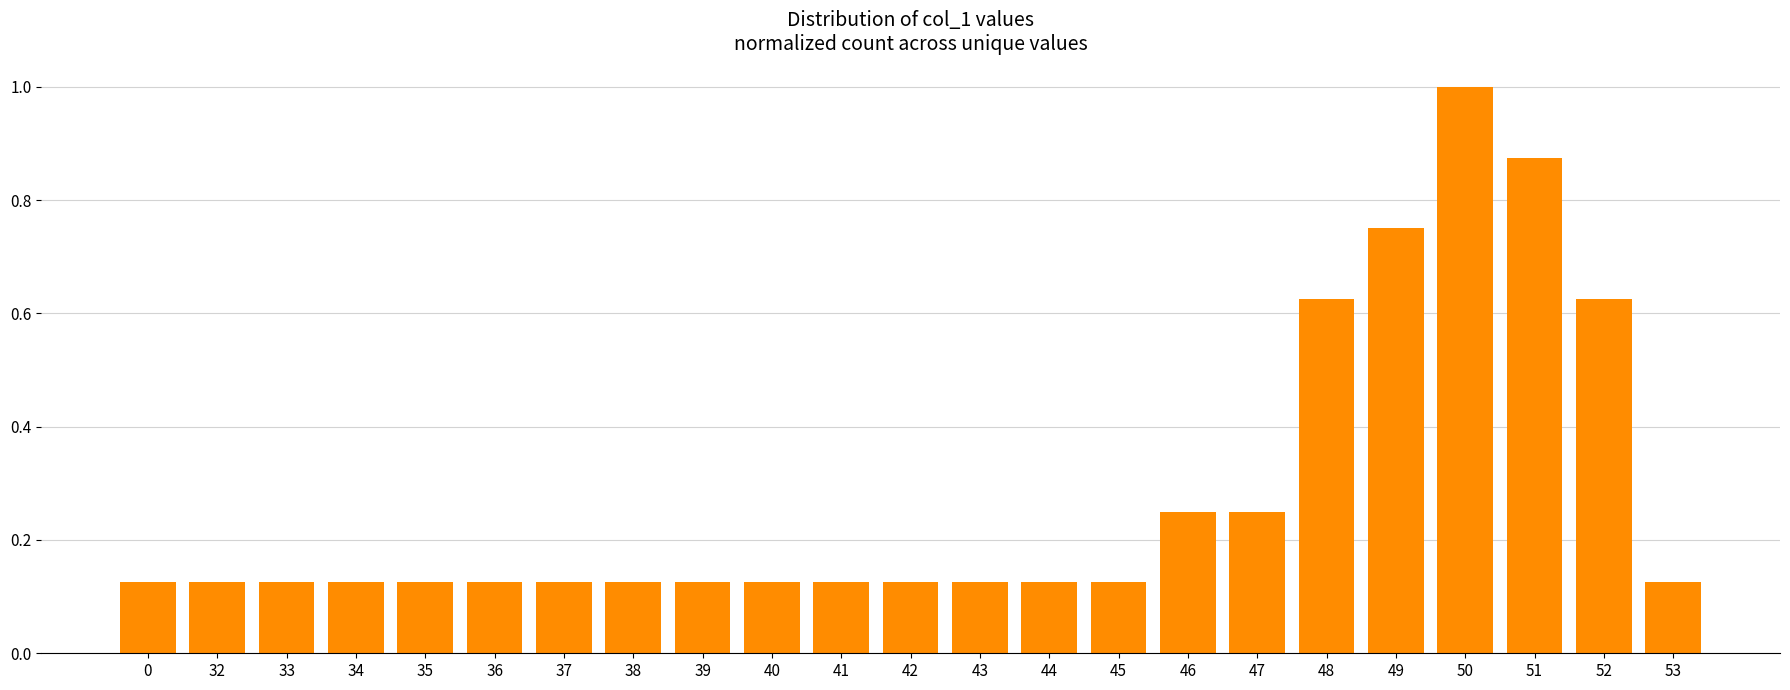

The chart shows a value of 1.5 at 50. True or false?

False